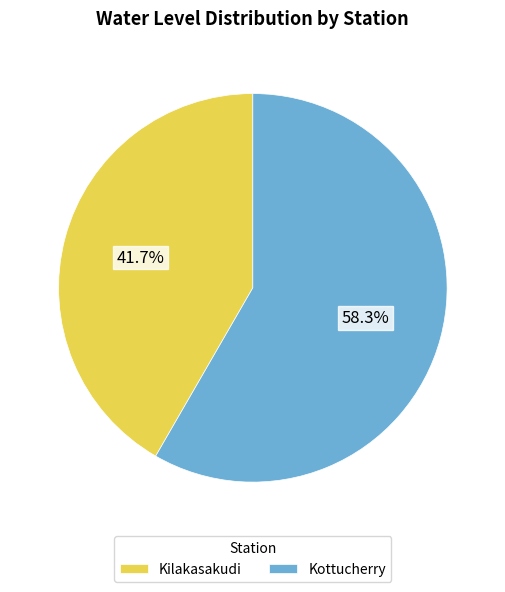

To the nearest percent, what portion does Kottucherry represent?

58%